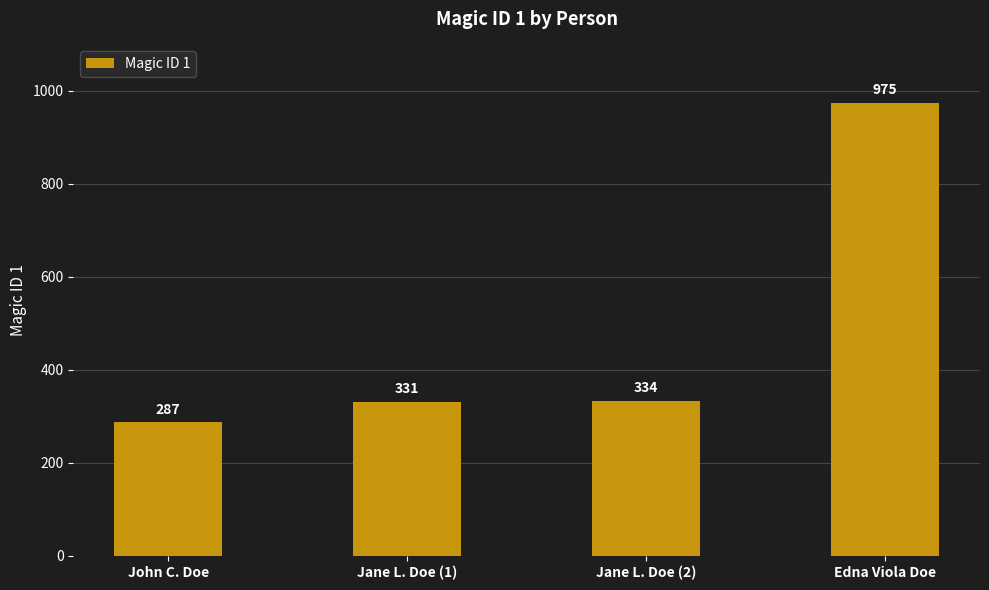

What is the value of the 3rd bar from the left?

334